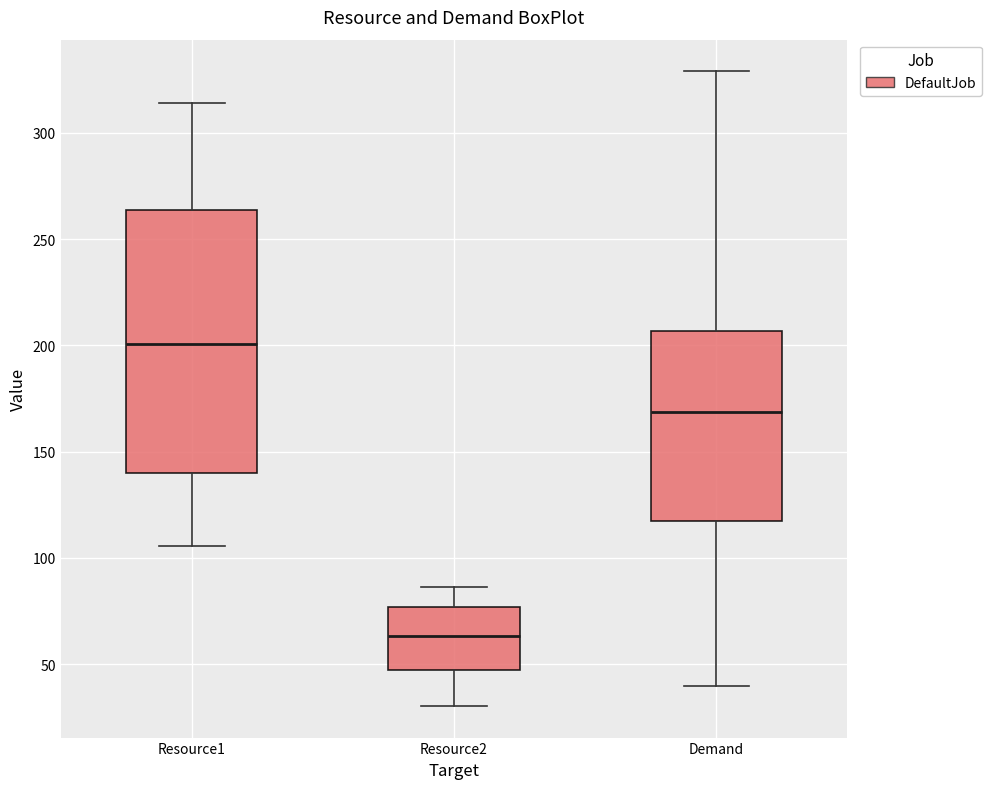

Reading left to right, read every box against the y-axis: the position of its median line, the range the box covers, and the ends of its whiskers. The values are not printed on the chart, so give them approximately, as read against the axis.

Resource1: median 200, box 140 to 265, whiskers 105 to 315
Resource2: median 65, box 45 to 75, whiskers 30 to 85
Demand: median 170, box 115 to 205, whiskers 40 to 330